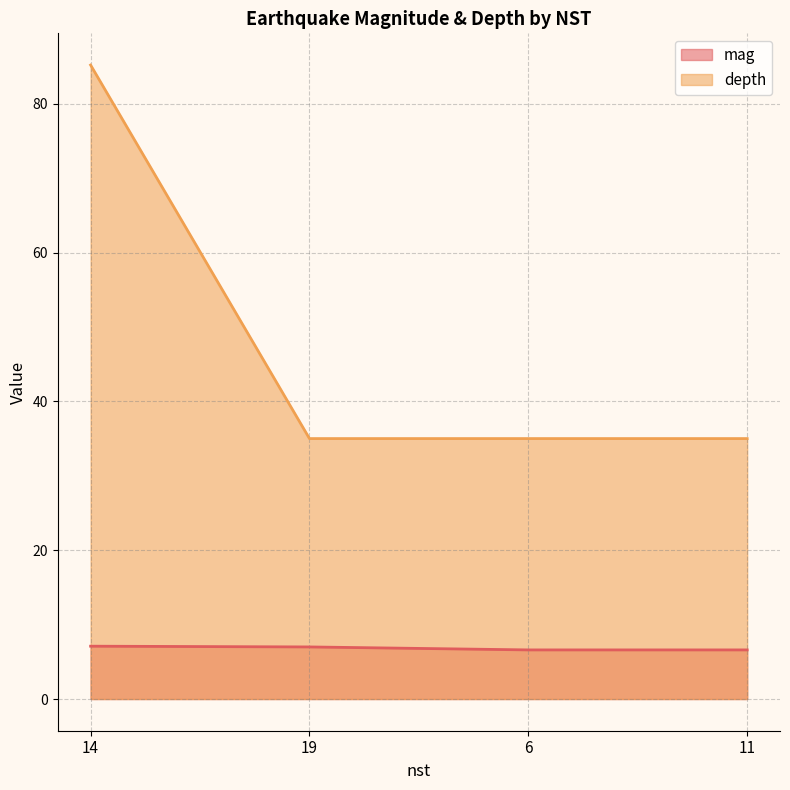

True or false: mag has a value of 6.6 at 6.

True